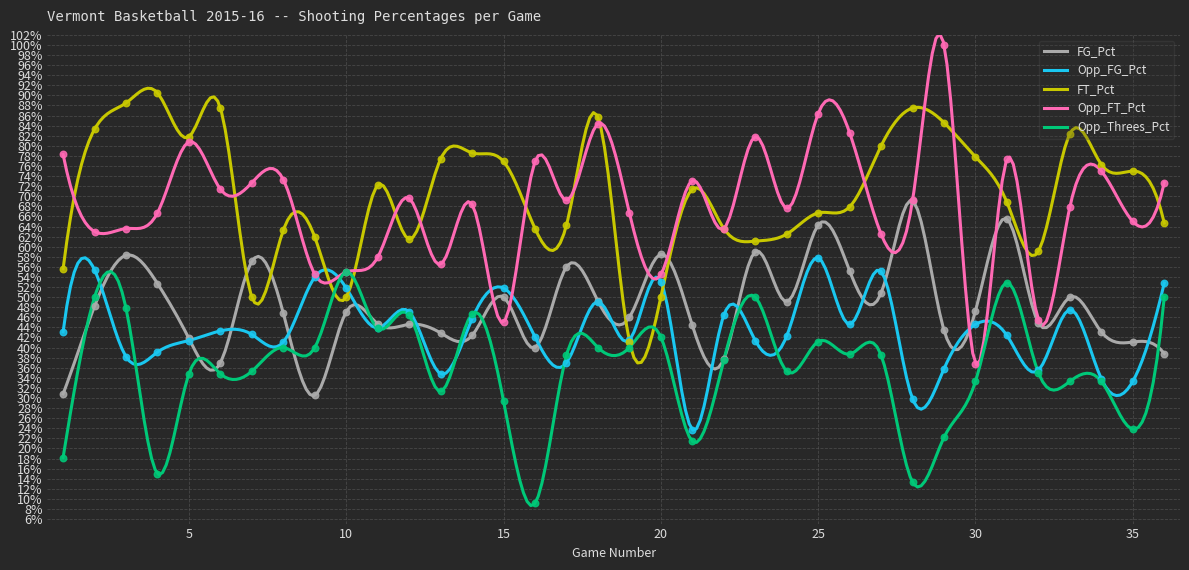

Which series reaches the minimum Y coordinate?

Opp_Threes_Pct